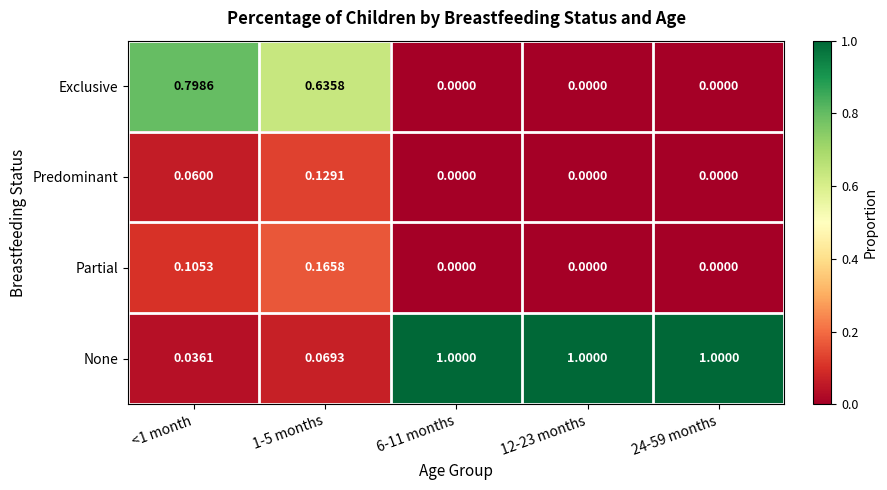

Rank the series by their maximum value, from lowest to highest.

Predominant, Partial, Exclusive, None